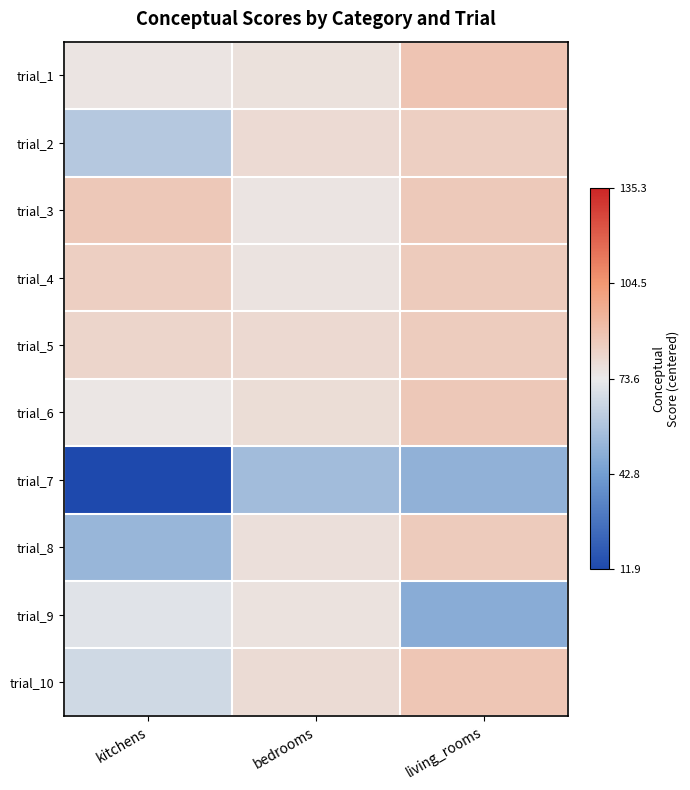

Which label corresponds to the largest value in the chart?

living_rooms